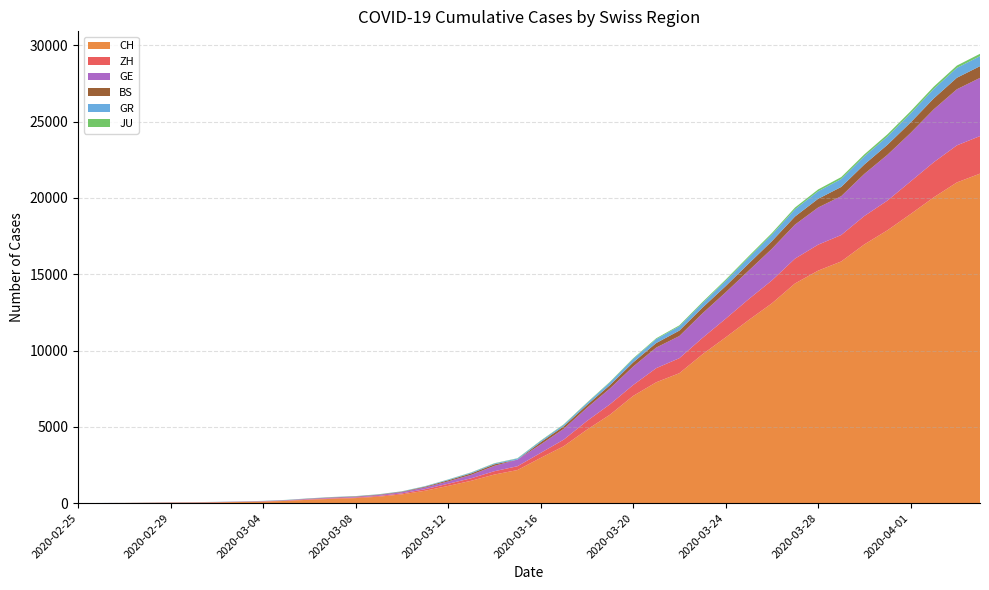

Reading left to right, extract all data points from this chart.

CH: 2020-02-25=0	2020-02-26=4	2020-02-27=8	2020-02-28=20	2020-02-29=30	2020-03-01=36	2020-03-02=50	2020-03-03=69	2020-03-04=97	2020-03-05=142	2020-03-06=219	2020-03-07=280	2020-03-08=327	2020-03-09=419	2020-03-10=570	2020-03-11=807	2020-03-12=1125	2020-03-13=1463	2020-03-14=1870	2020-03-15=2165	2020-03-16=2959	2020-03-17=3727	2020-03-18=4807	2020-03-19=5794	2020-03-20=7022	2020-03-21=7918	2020-03-22=8512	2020-03-23=9752	2020-03-24=10858	2020-03-25=12000	2020-03-26=13091	2020-03-27=14394	2020-03-28=15235	2020-03-29=15837	2020-03-30=16957	2020-03-31=17882	2020-04-01=18946	2020-04-02=20040	2020-04-03=21017	2020-04-04=21593
ZH: 2020-02-25=0	2020-02-26=0	2020-02-27=2	2020-02-28=2	2020-02-29=6	2020-03-01=7	2020-03-02=10	2020-03-03=13	2020-03-04=15	2020-03-05=23	2020-03-06=29	2020-03-07=34	2020-03-08=40	2020-03-09=49	2020-03-10=62	2020-03-11=101	2020-03-12=140	2020-03-13=163	2020-03-14=218	2020-03-15=250	2020-03-16=326	2020-03-17=429	2020-03-18=568	2020-03-19=679	2020-03-20=711	2020-03-21=925	2020-03-22=984	2020-03-23=1073	2020-03-24=1221	2020-03-25=1368	2020-03-26=1500	2020-03-27=1627	2020-03-28=1701	2020-03-29=1733	2020-03-30=1859	2020-03-31=1947	2020-04-01=2136	2020-04-02=2300	2020-04-03=2428	2020-04-04=2461
GE: 2020-02-25=0	2020-02-26=1	2020-02-27=1	2020-02-28=5	2020-02-29=9	2020-03-01=10	2020-03-02=11	2020-03-03=14	2020-03-04=16	2020-03-05=20	2020-03-06=30	2020-03-07=43	2020-03-08=45	2020-03-09=60	2020-03-10=80	2020-03-11=114	2020-03-12=155	2020-03-13=227	2020-03-14=351	2020-03-15=435	2020-03-16=556	2020-03-17=710	2020-03-18=863	2020-03-19=1041	2020-03-20=1212	2020-03-21=1350	2020-03-22=1453	2020-03-23=1611	2020-03-24=1729	2020-03-25=1870	2020-03-26=2073	2020-03-27=2231	2020-03-28=2436	2020-03-29=2547	2020-03-30=2761	2020-03-31=3003	2020-04-01=3180	2020-04-02=3469	2020-04-03=3678	2020-04-04=3816
BS: 2020-02-25=0	2020-02-26=0	2020-02-27=1	2020-02-28=1	2020-02-29=1	2020-03-01=1	2020-03-02=1	2020-03-03=3	2020-03-04=3	2020-03-05=8	2020-03-06=15	2020-03-07=21	2020-03-08=24	2020-03-09=28	2020-03-10=33	2020-03-11=49	2020-03-12=73	2020-03-13=92	2020-03-14=100	2020-03-15=0	2020-03-16=143	2020-03-17=164	2020-03-18=181	2020-03-19=220	2020-03-20=270	2020-03-21=297	2020-03-22=356	2020-03-23=374	2020-03-24=410	2020-03-25=462	2020-03-26=501	2020-03-27=530	2020-03-28=569	2020-03-29=605	2020-03-30=617	2020-03-31=653	2020-04-01=687	2020-04-02=714	2020-04-03=754	2020-04-04=767
GR: 2020-02-25=0	2020-02-26=2	2020-02-27=2	2020-02-28=6	2020-02-29=6	2020-03-01=6	2020-03-02=9	2020-03-03=9	2020-03-04=12	2020-03-05=14	2020-03-06=16	2020-03-07=17	2020-03-08=18	2020-03-09=18	2020-03-10=22	2020-03-11=31	2020-03-12=43	2020-03-13=53	2020-03-14=56	2020-03-15=71	2020-03-16=84	2020-03-17=101	2020-03-18=128	2020-03-19=182	2020-03-20=226	2020-03-21=258	2020-03-22=284	2020-03-23=300	2020-03-24=343	2020-03-25=393	2020-03-26=433	2020-03-27=474	2020-03-28=495	2020-03-29=519	2020-03-30=535	2020-03-31=547	2020-04-01=592	2020-04-02=622	2020-04-03=649	2020-04-04=657
JU: 2020-02-25=0	2020-02-26=0	2020-02-27=1	2020-02-28=1	2020-02-29=1	2020-03-01=1	2020-03-02=1	2020-03-03=2	2020-03-04=2	2020-03-05=4	2020-03-06=4	2020-03-07=5	2020-03-08=5	2020-03-09=7	2020-03-10=7	2020-03-11=7	2020-03-12=12	2020-03-13=17	2020-03-14=18	2020-03-15=19	2020-03-16=25	2020-03-17=29	2020-03-18=32	2020-03-19=36	2020-03-20=44	2020-03-21=54	2020-03-22=61	2020-03-23=69	2020-03-24=82	2020-03-25=92	2020-03-26=100	2020-03-27=114	2020-03-28=119	2020-03-29=127	2020-03-30=128	2020-03-31=140	2020-04-01=145	2020-04-02=149	2020-04-03=149	2020-04-04=154